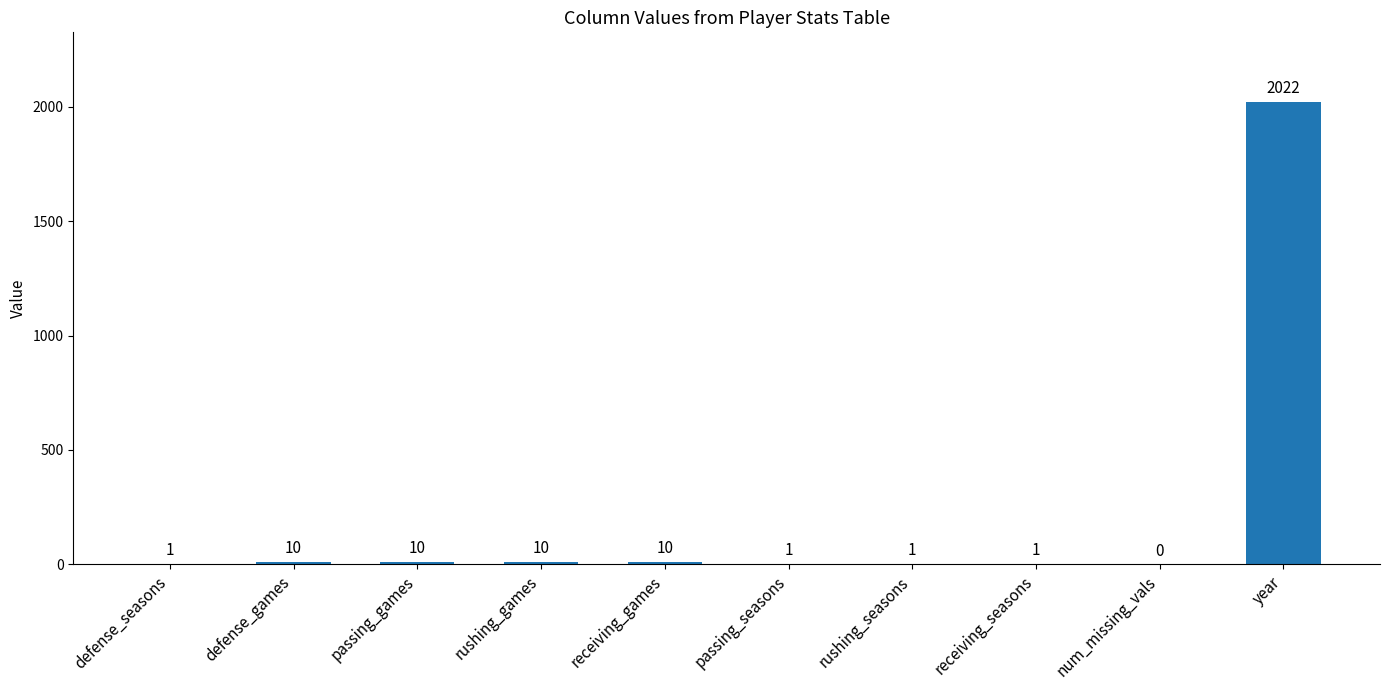

At which category does the chart reach its peak across all series?

year